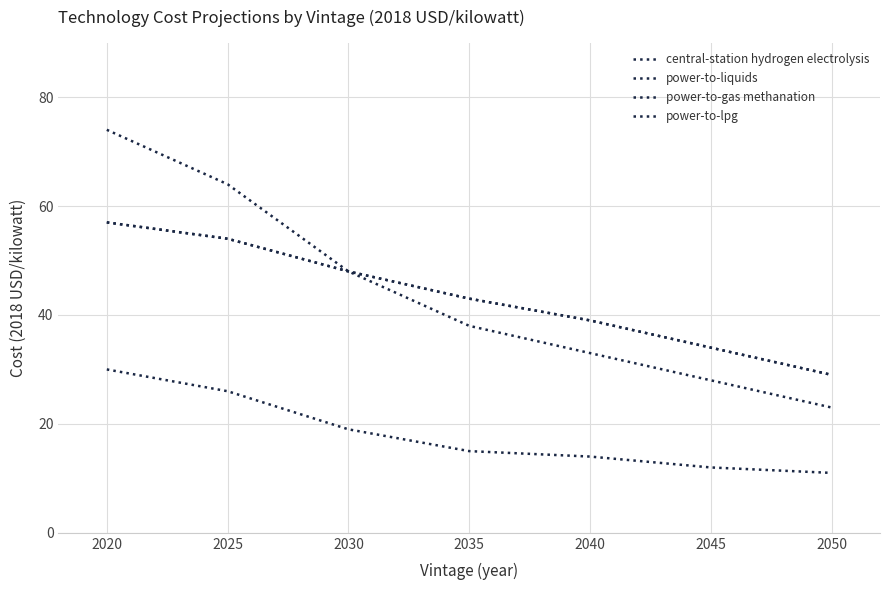

How many lines are shown in the chart?

4